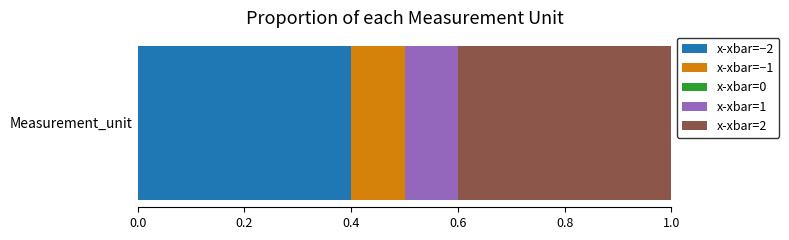

List the labels in order of x-xbar=−2 value, largest first.

Measurement_unit